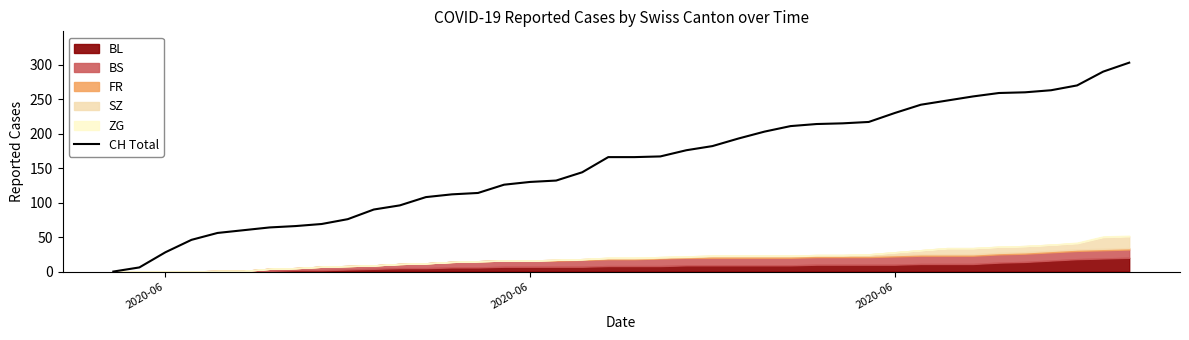

How many values exceed 166?

19